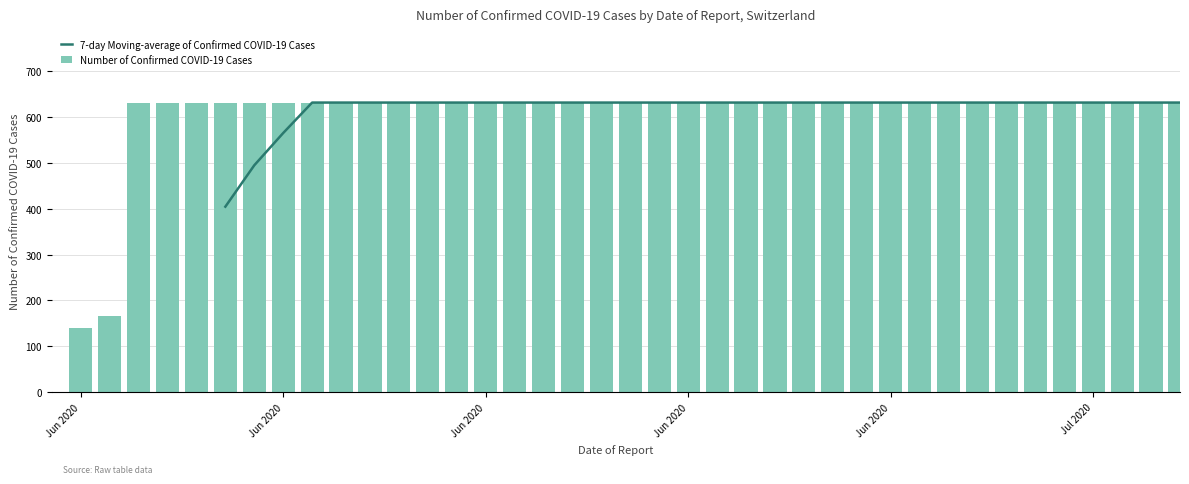

How many positive values does the Number of Confirmed COVID-19 Cases series have?

39